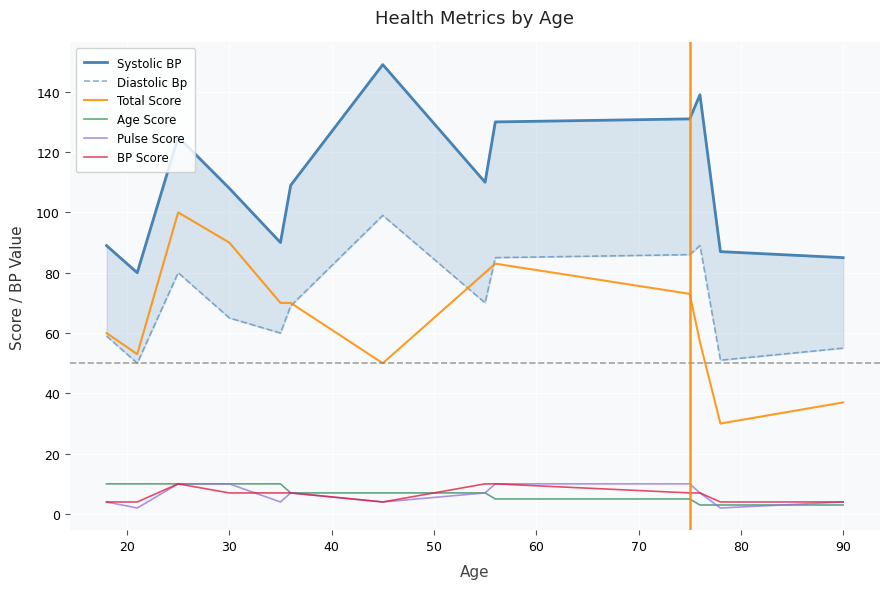

Which series has the largest range (max minus min)?

Total Score